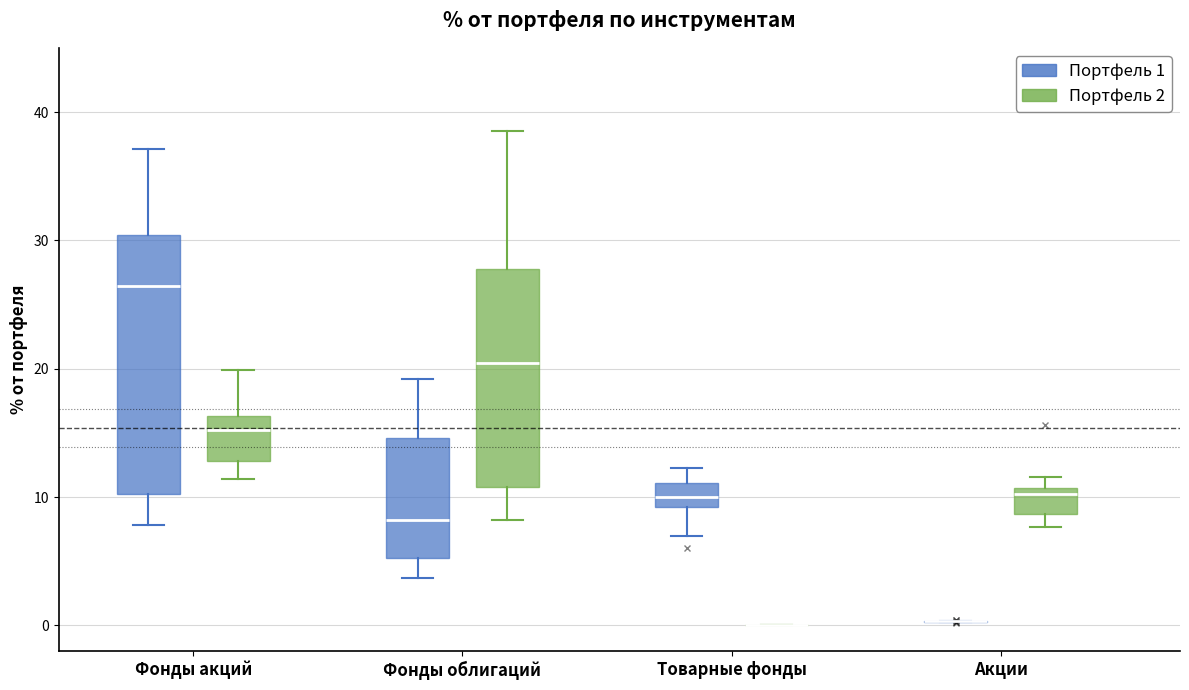

Reading left to right, transcribe this box plot: for each box, give where its median line is, the range the box spans, and where its two whiskers end, as read against the y-axis. The values are not printed on the chart, so give them approximately, as read against the axis.

Фонды акций (Портфель 1): median 26, box 10 to 30, whiskers 8 to 37
Фонды акций (Портфель 2): median 15, box 13 to 16, whiskers 11 to 20
Фонды облигаций (Портфель 1): median 8, box 5 to 15, whiskers 4 to 19
Фонды облигаций (Портфель 2): median 20, box 11 to 28, whiskers 8 to 39
Товарные фонды (Портфель 1): median 10, box 9 to 11, whiskers 7 to 12
Товарные фонды (Портфель 2): box collapsed to a line at 0, whiskers 0 to 0
Акции (Портфель 1): box collapsed to a line at 0, whiskers 0 to 0
Акции (Портфель 2): median 10, box 9 to 11, whiskers 8 to 12